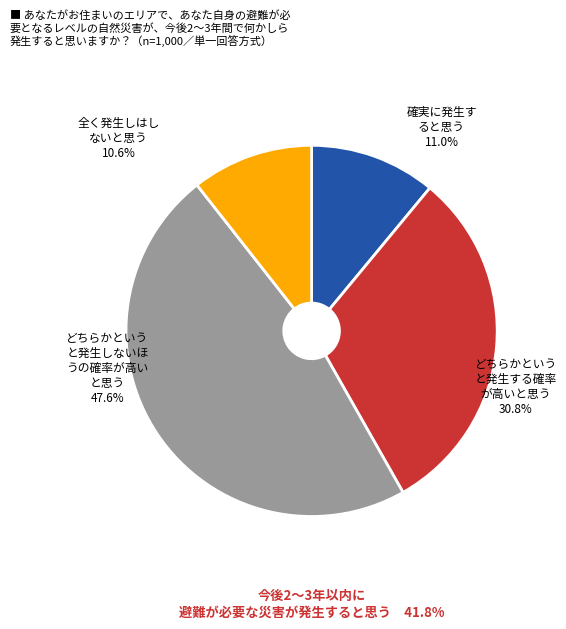

The Ronald Murray slice represents 25% of the pie. True or false?

False